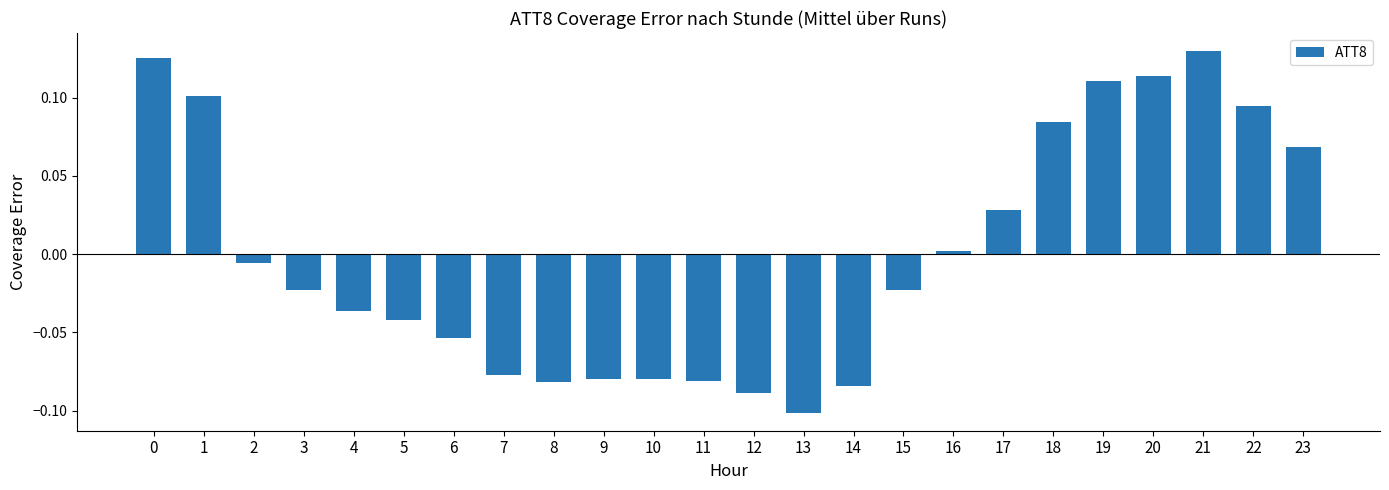

How many data points are less than 0?

14